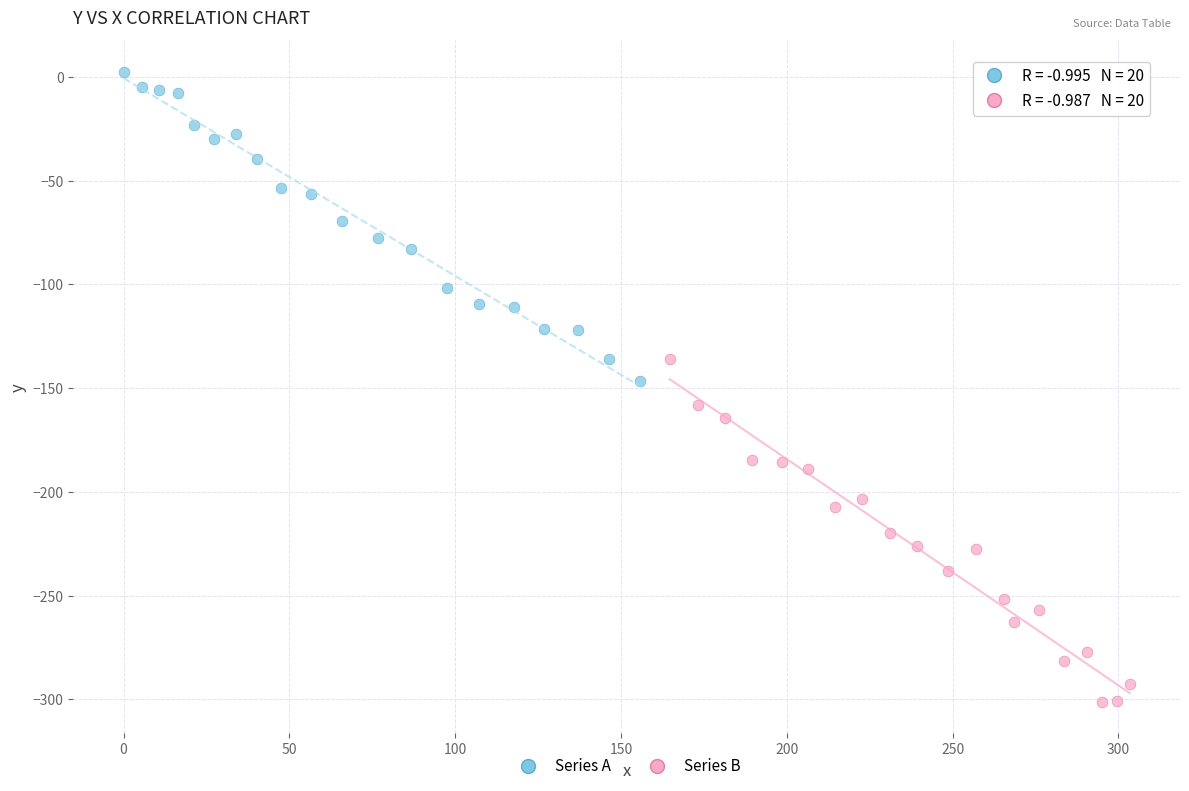

What are all the series names shown in the legend?

Series A, Series B